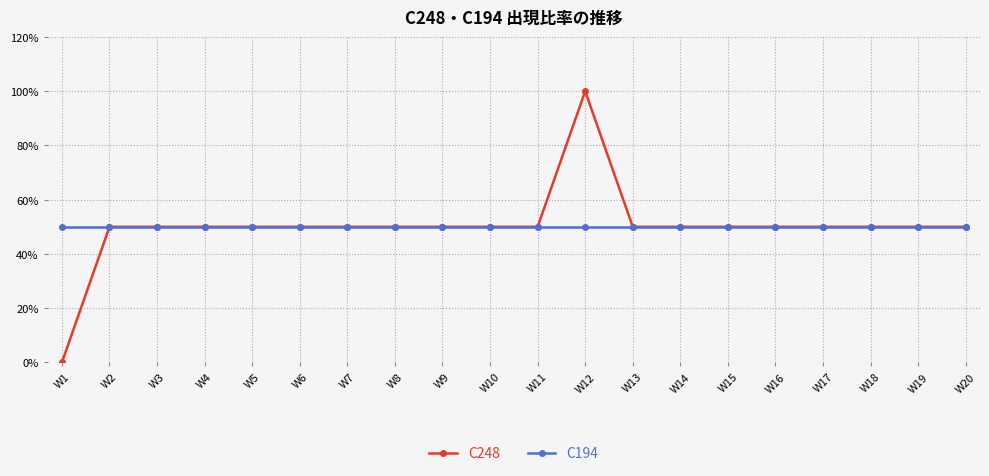

Between W3 and W13, which series saw the biggest shift?

C248